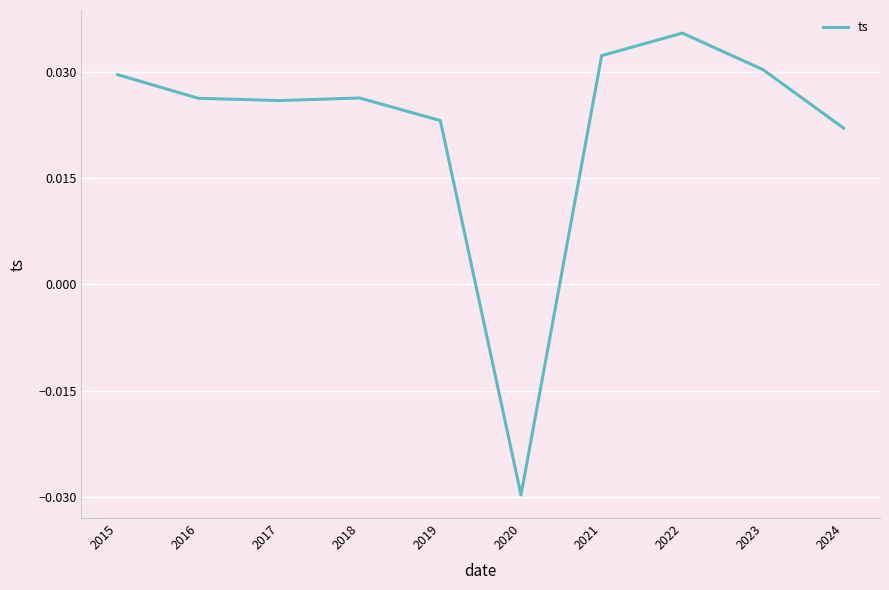

Where does the data first go above 0?

2015